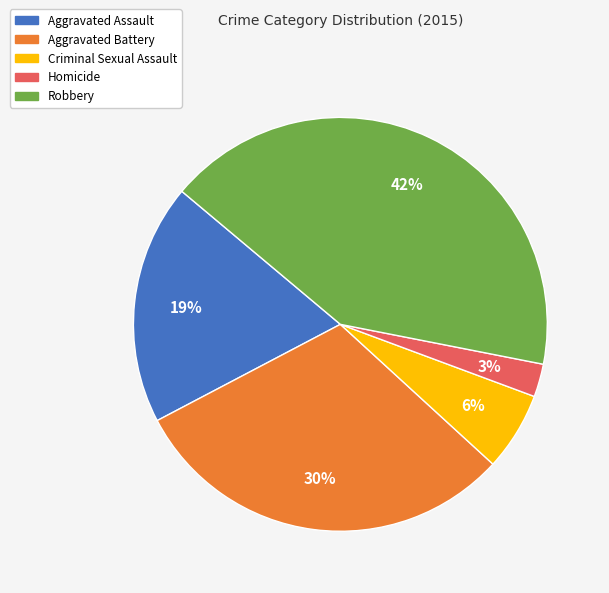

Is there any slice that represents more than half of the pie?

No